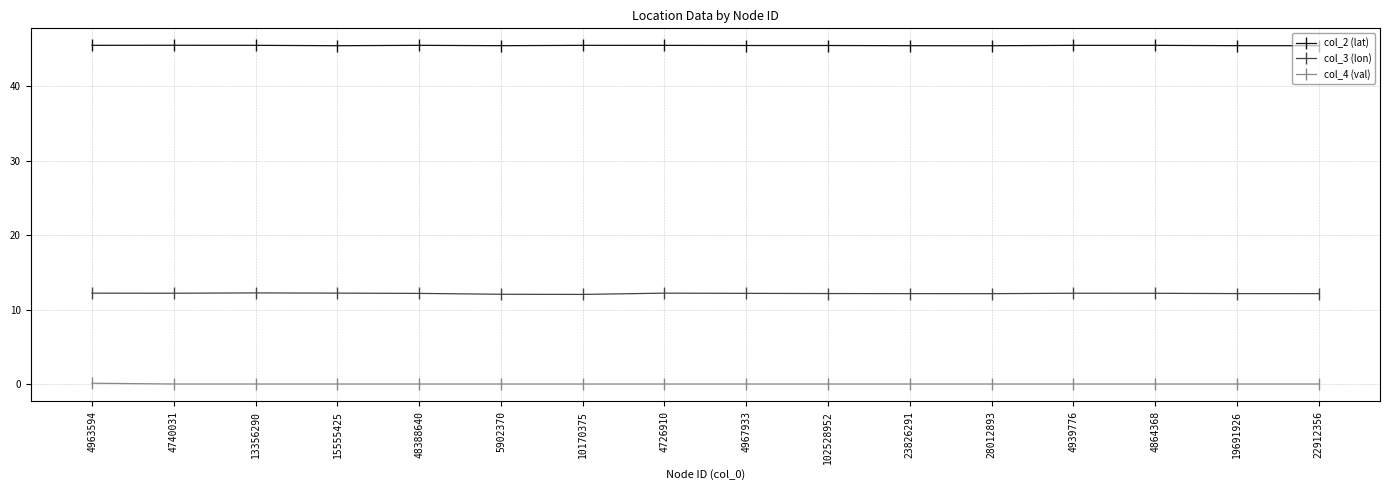

True or false: col_4 (val) and col_2 (lat) intersect in this chart.

False